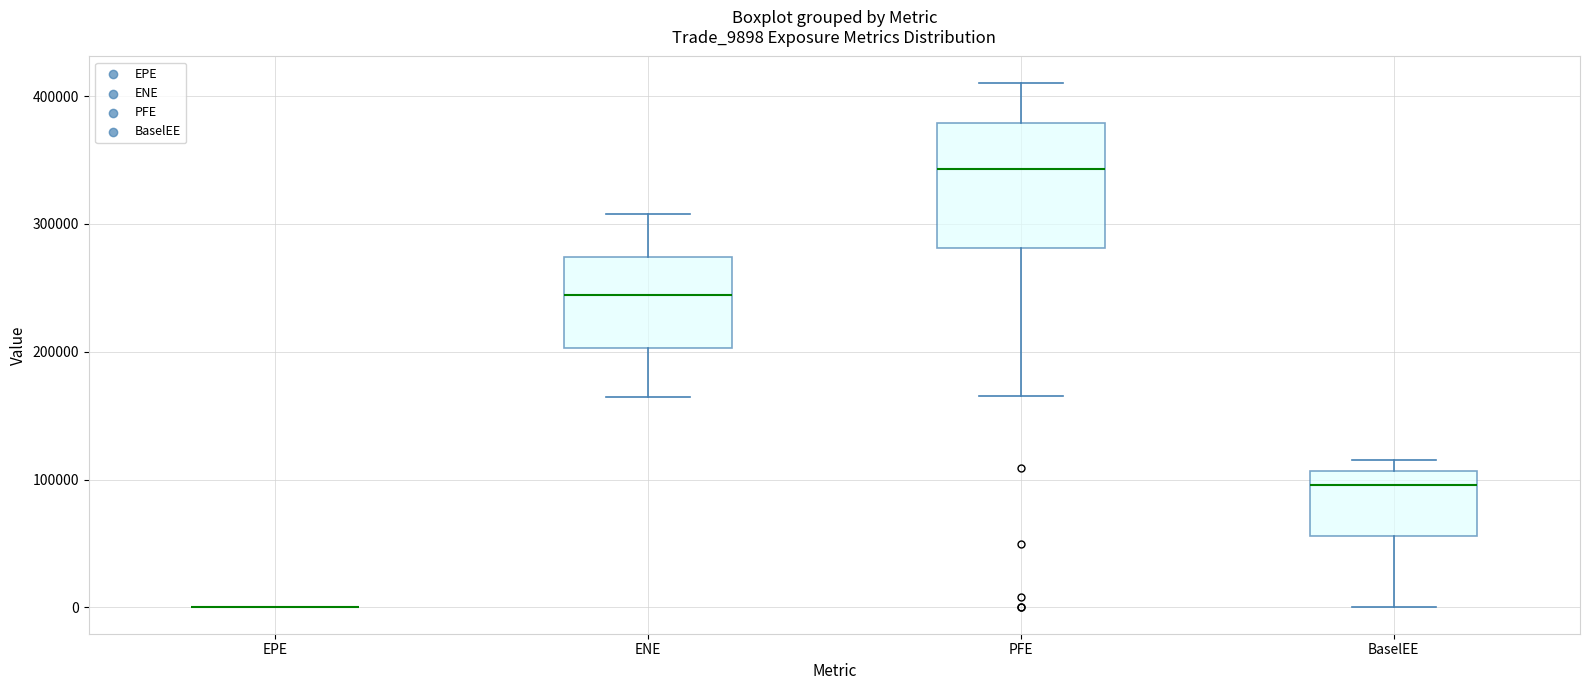

Reading left to right, read every box against the y-axis: the position of its median line, the range the box covers, and the ends of its whiskers. The values are not printed on the chart, so give them approximately, as read against the axis.

EPE: box collapsed to a line at 0, whiskers 0 to 0
ENE: median 240000, box 200000 to 270000, whiskers 160000 to 310000
PFE: median 340000, box 280000 to 380000, whiskers 170000 to 410000
BaselEE: median 100000, box 60000 to 110000, whiskers 0 to 120000